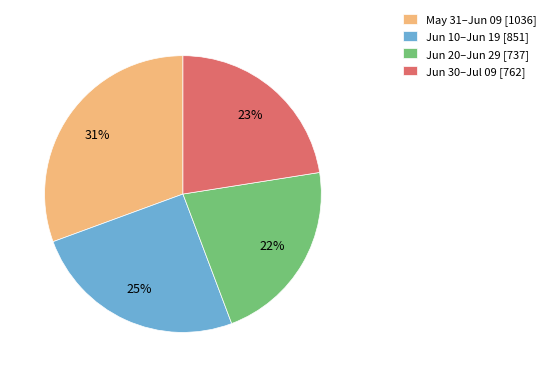

To the nearest percent, what is the average slice percentage?

25%